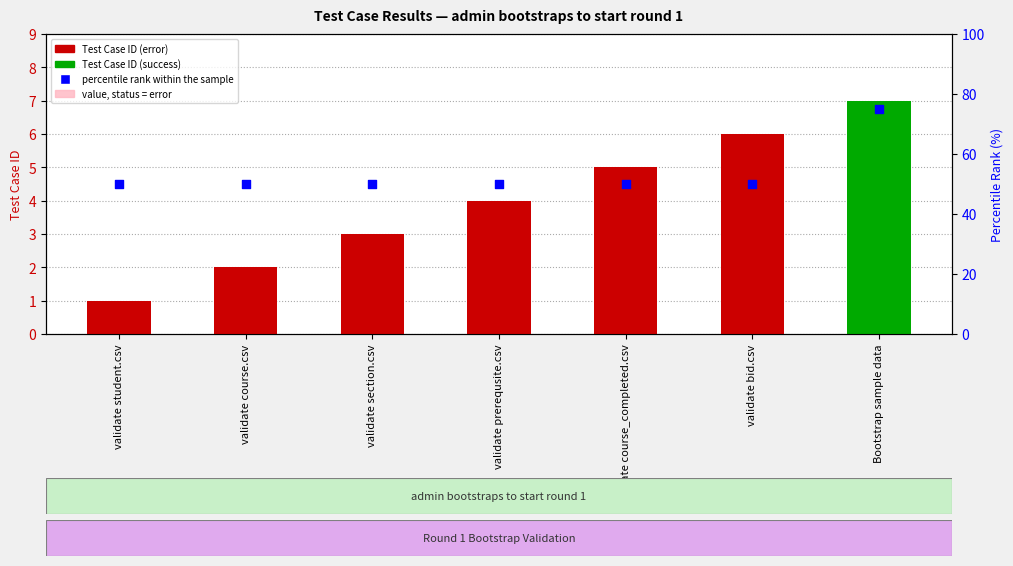

What is the total value across all series at validate course_completed.csv?

55.5